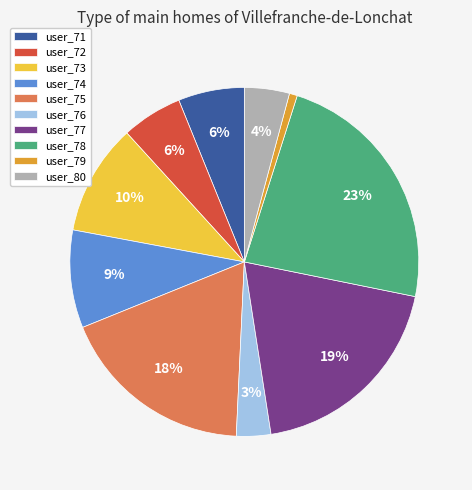

Which category has the smallest portion of the pie?

user_79